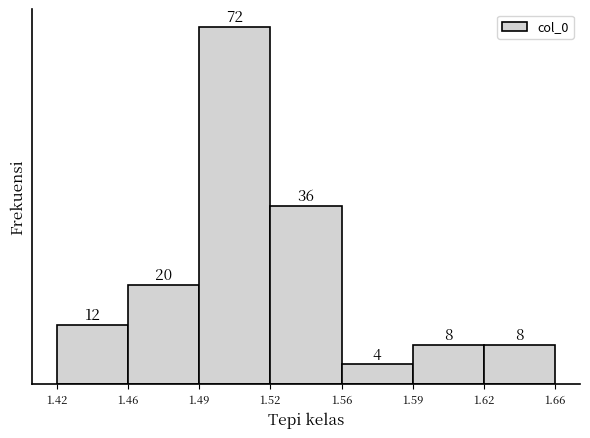

Reading right to left, transcribe all the data shown in this chart.

1.62=8	1.59=8	1.56=4	1.52=36	1.49=72	1.46=20	1.42=12